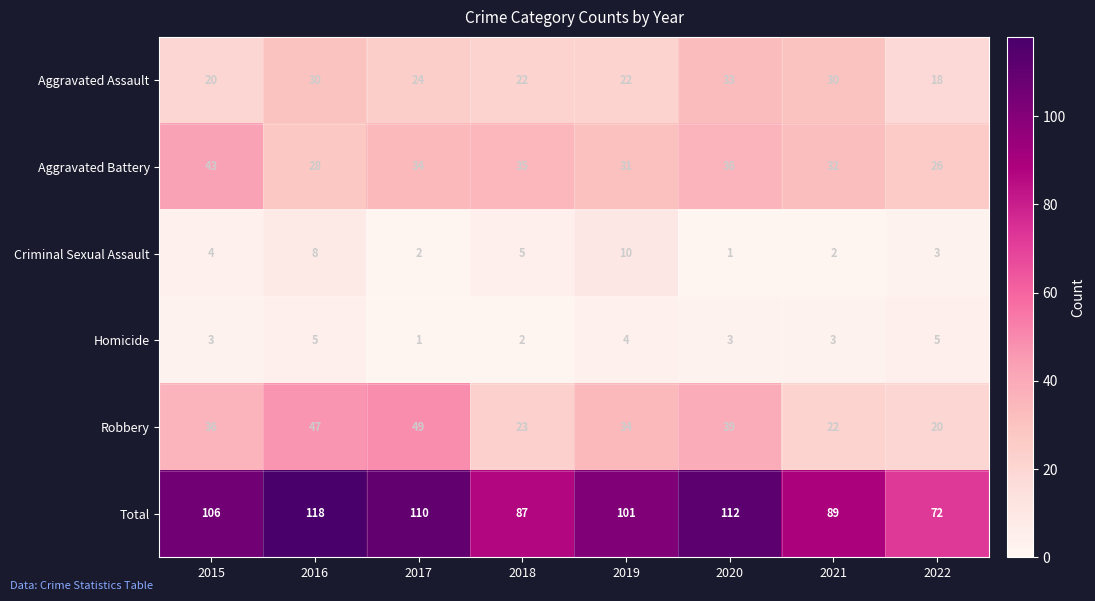

At 2020, list the series in order from largest to smallest.

Total, Robbery, Aggravated Battery, Aggravated Assault, Homicide, Criminal Sexual Assault